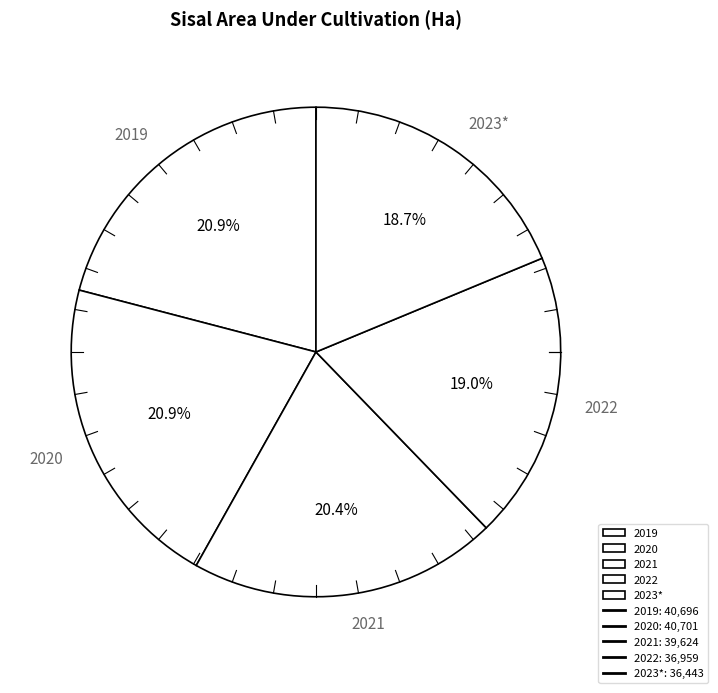

Between 2021 and 2023*, which is larger?

2021